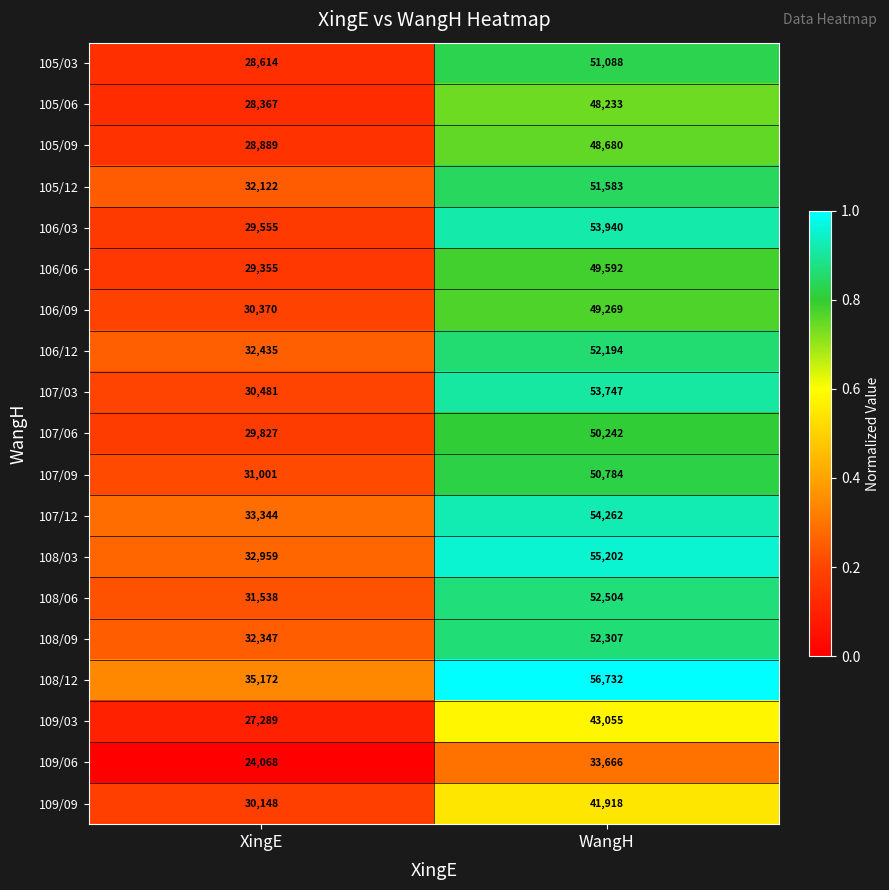

What is the sum of the 108/06 values at WangH and XingE?

84042